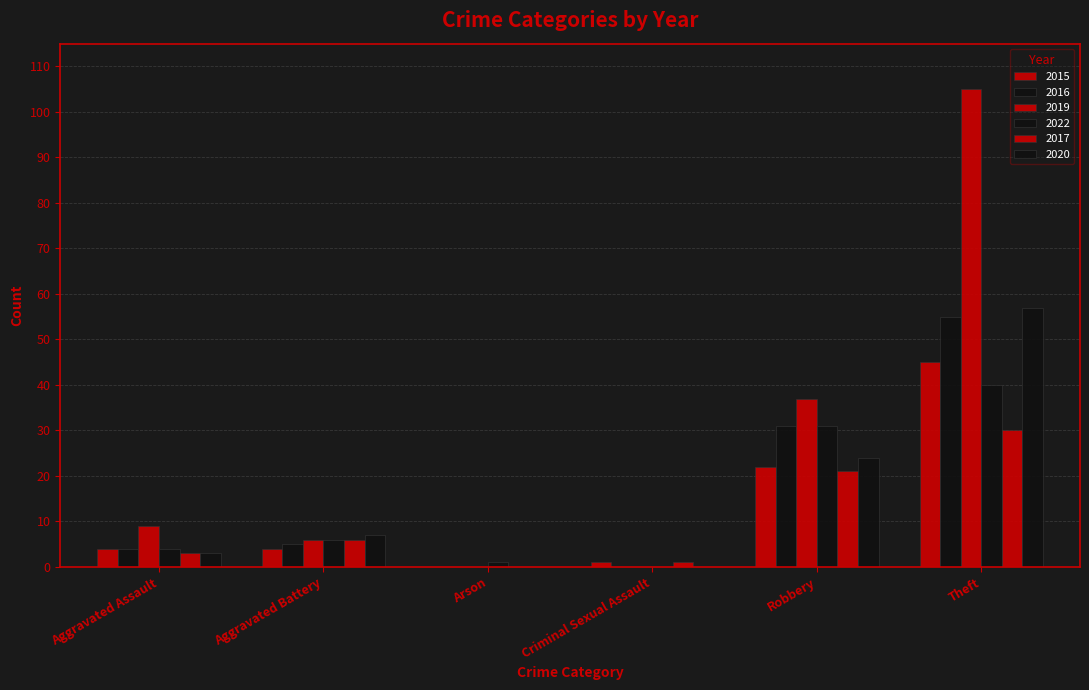

How many categories are shown in the chart?

6